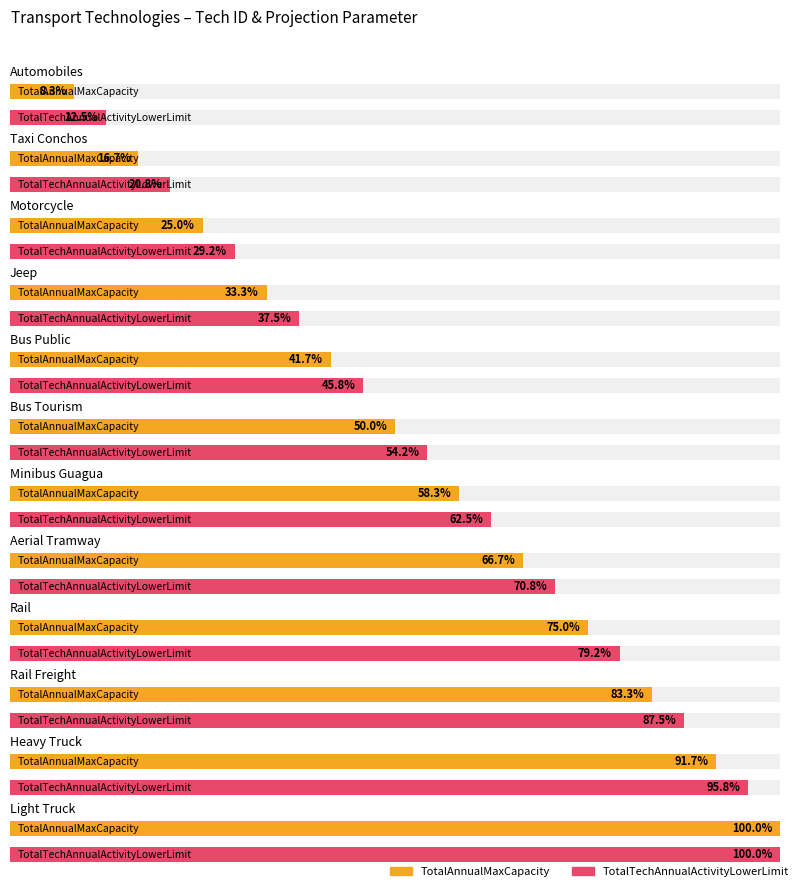

The Tech.ID series shows 12 at Light Truck. True or false?

True